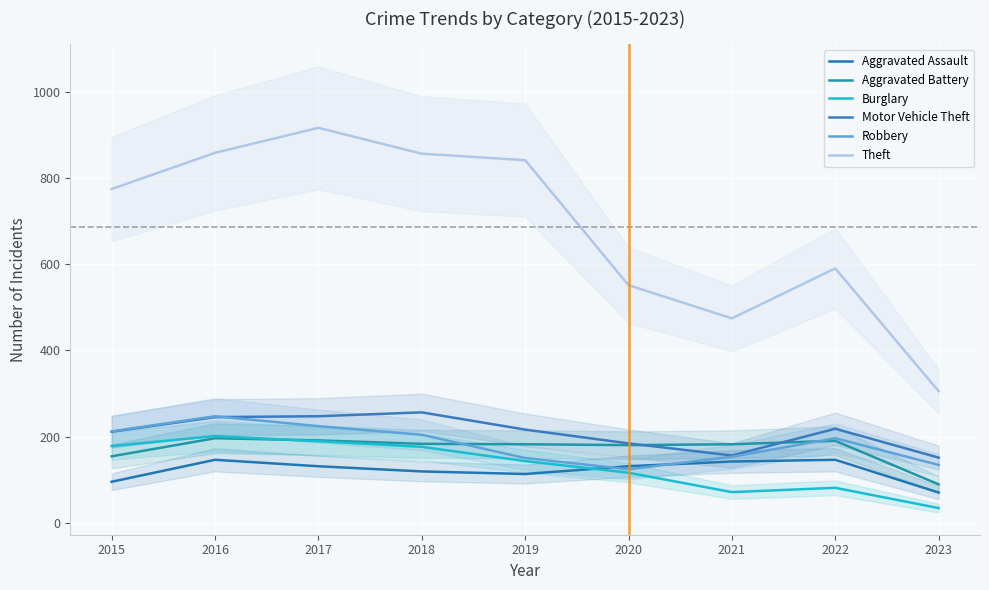

What is the value of the Theft point at the 5th from the left?

841